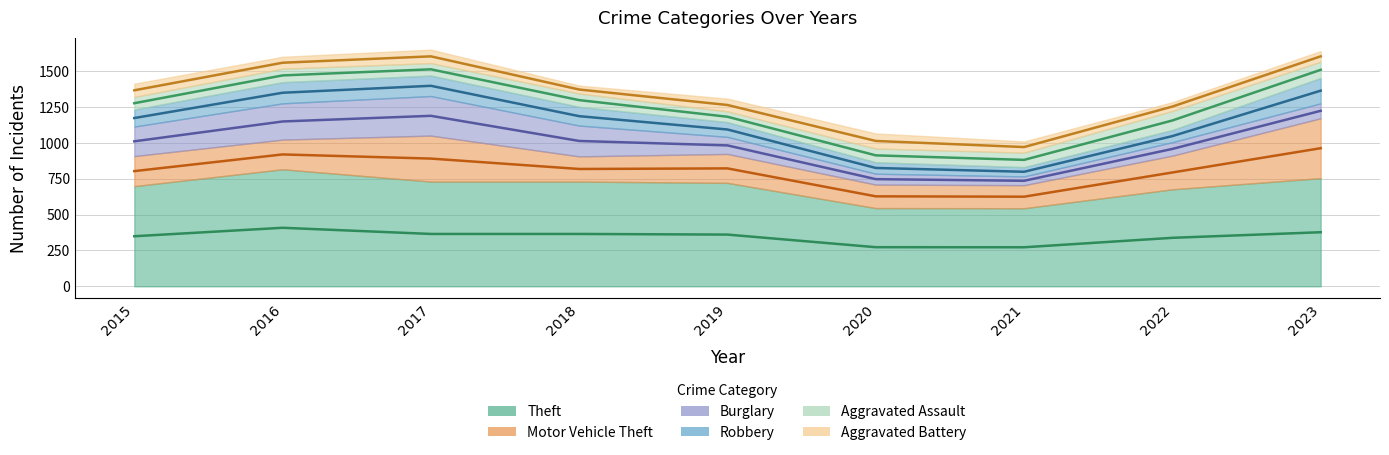

Count the number of categories in the chart.

9